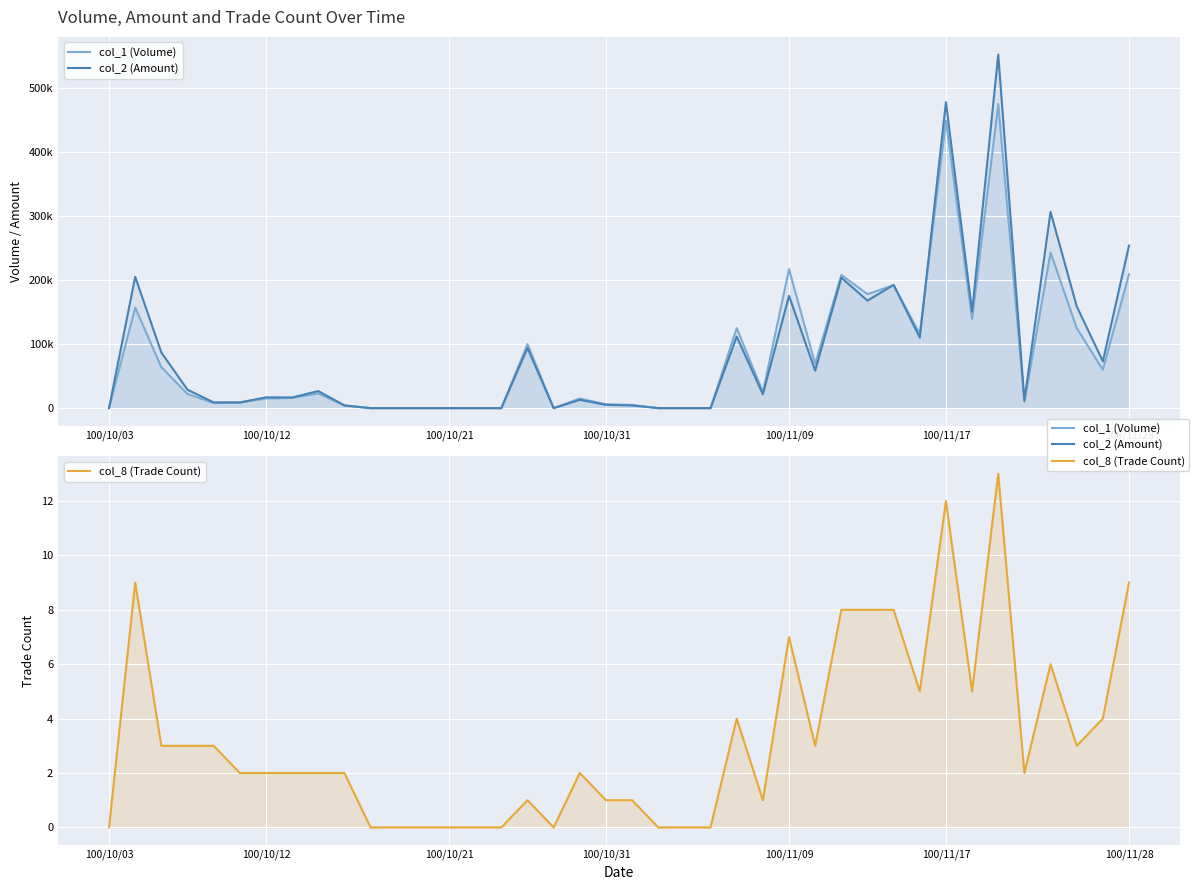

True or false: col_1 (Volume) has more than 2 points higher than both neighbors.

True